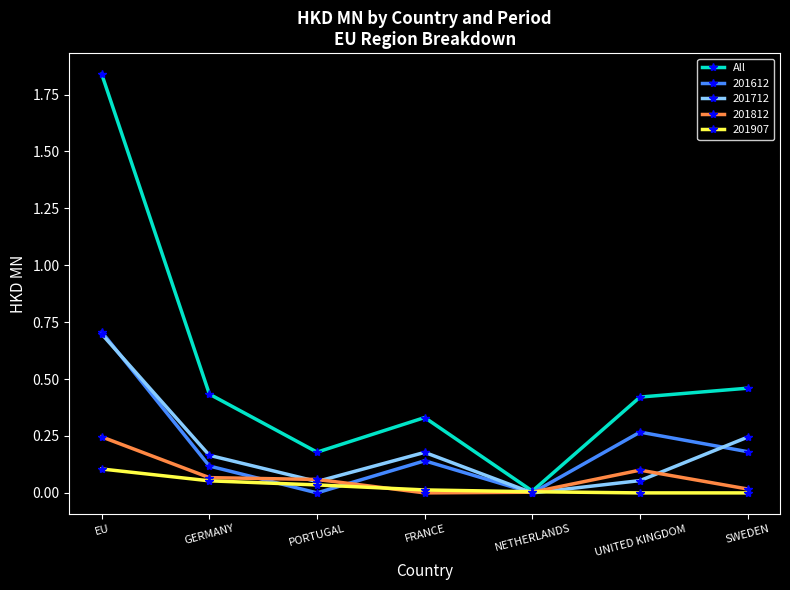

What is the label of the 7th point from the left?

SWEDEN